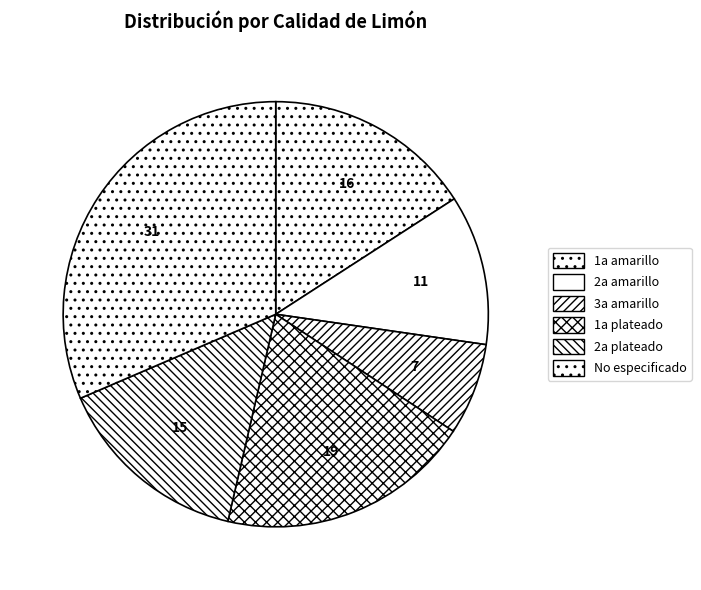

How many slices are in this pie chart?

6